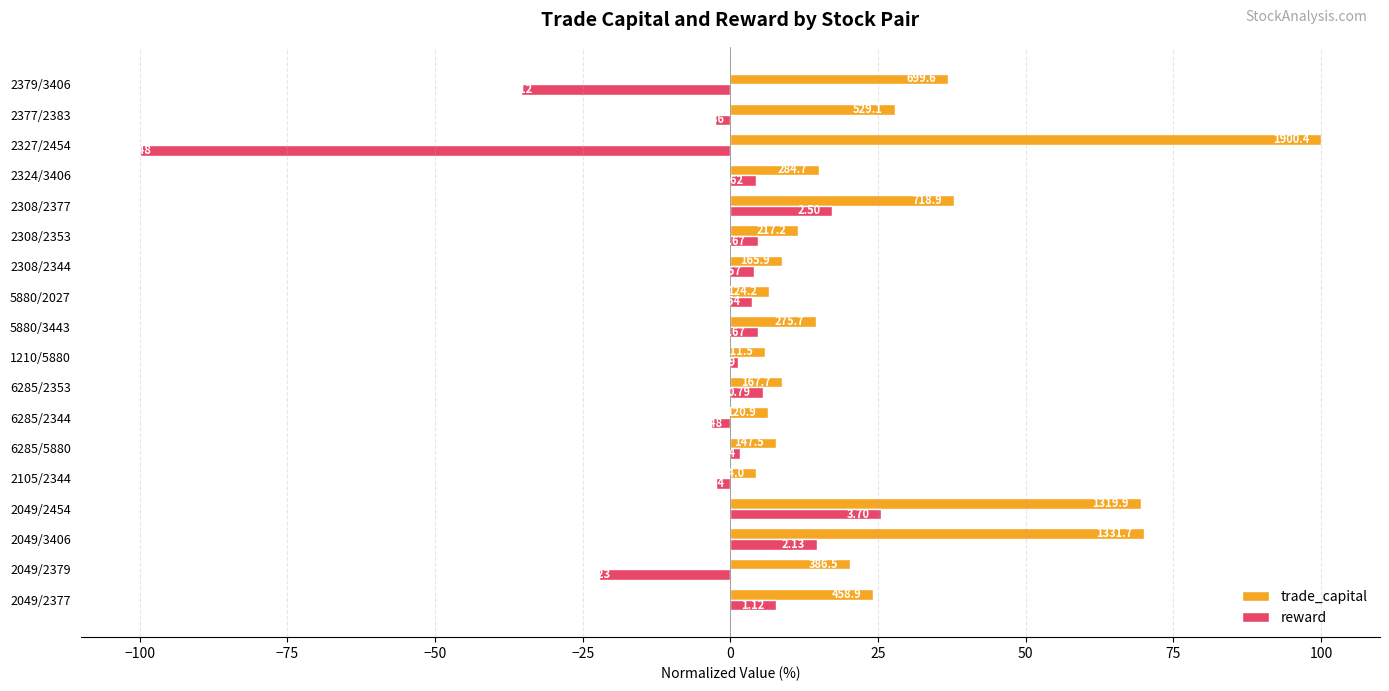

What are all the series names shown in the legend?

trade_capital, reward